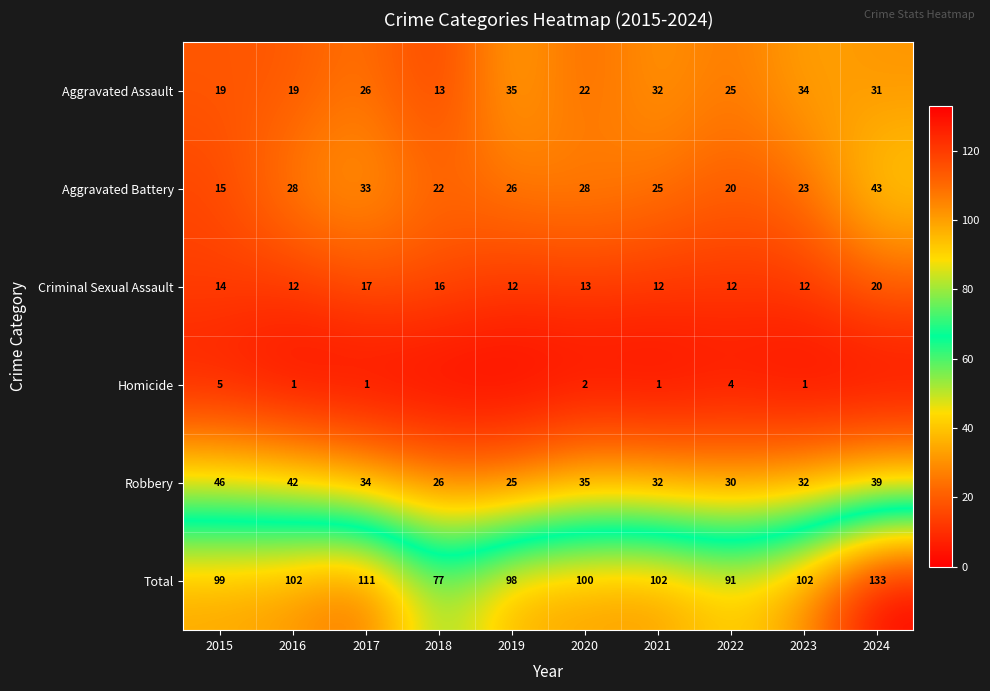

Rank the series at 2016 from highest to lowest value.

Total, Robbery, Aggravated Battery, Aggravated Assault, Criminal Sexual Assault, Homicide